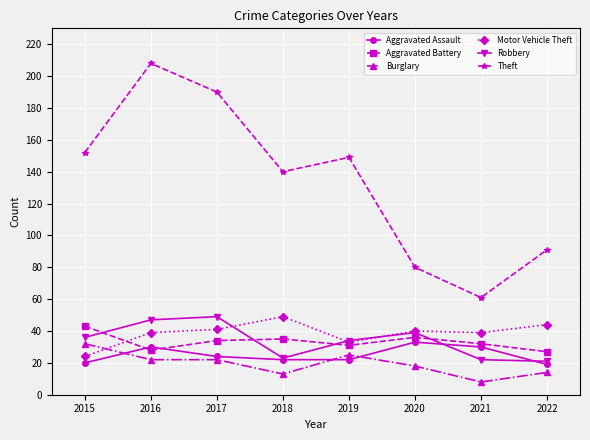

Where is Aggravated Assault nearest to the value 26?

2017